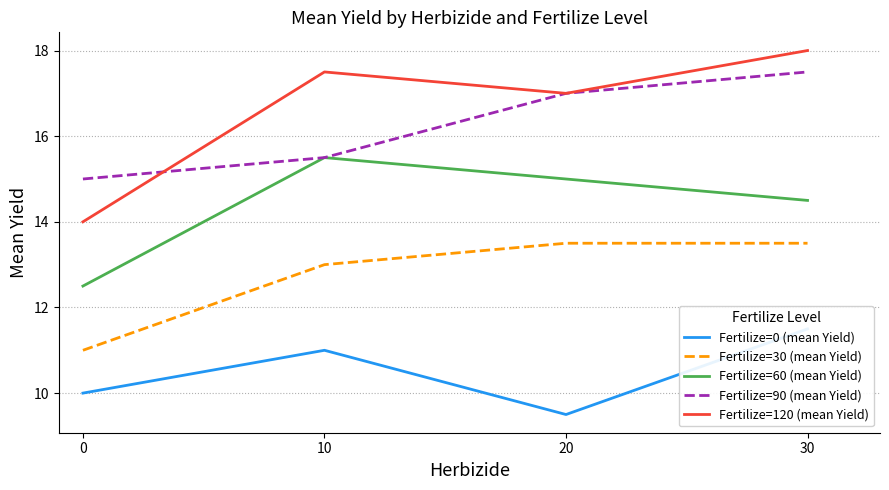

Count the number of data series in this chart.

5